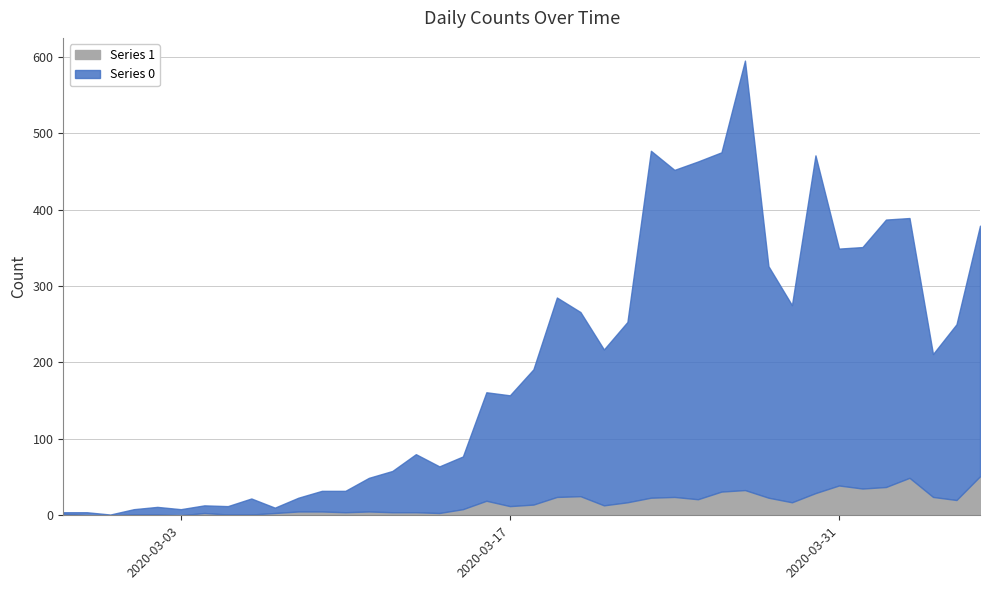

What are all the series names shown in the legend?

Series 1, Series 0